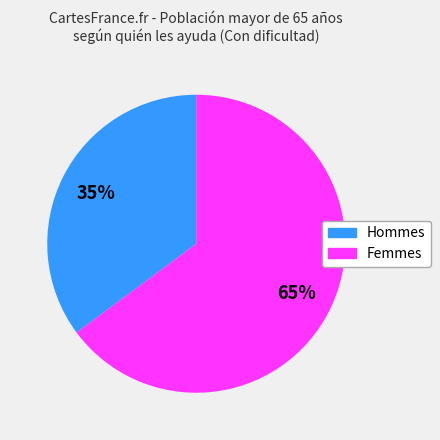

Does Femmes account for over 50% of the chart?

Yes